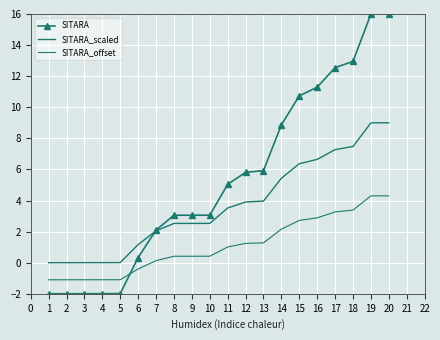

At which label does SITARA_scaled reach its peak?

20